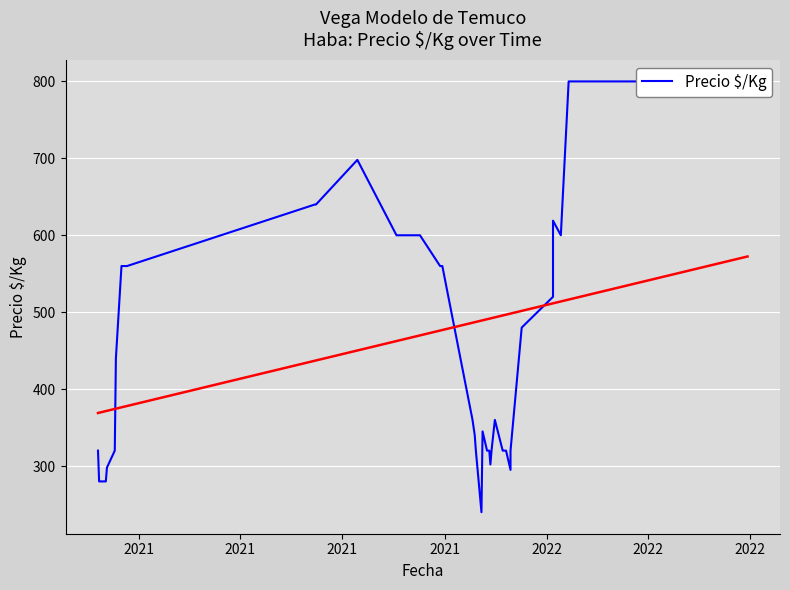

How many categories are shown in the chart?

40